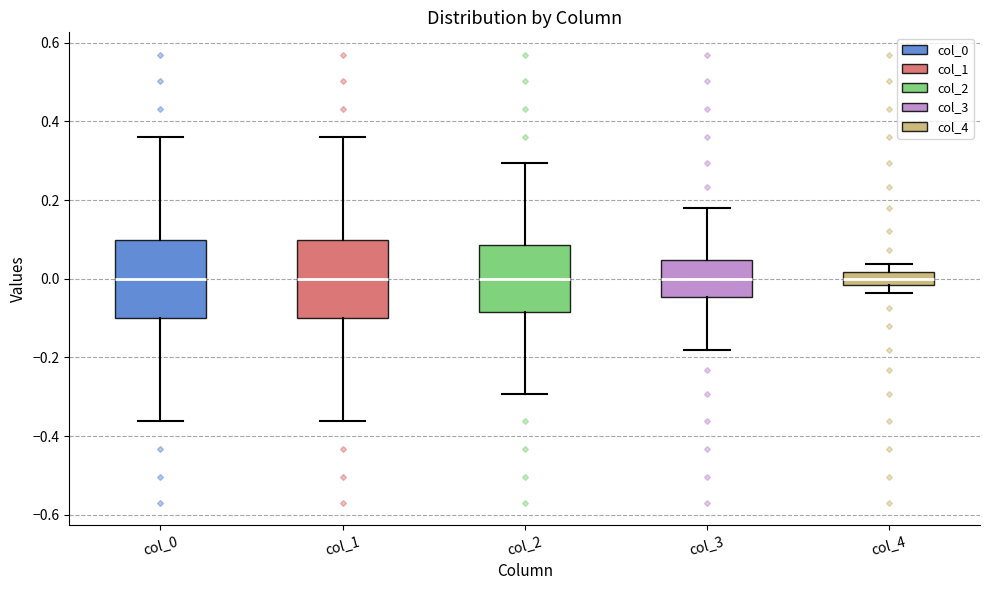

Where is the upper edge of the box for col_1 on the y-axis? The values are not printed on the chart, so give them approximately, as read against the axis.

0.10